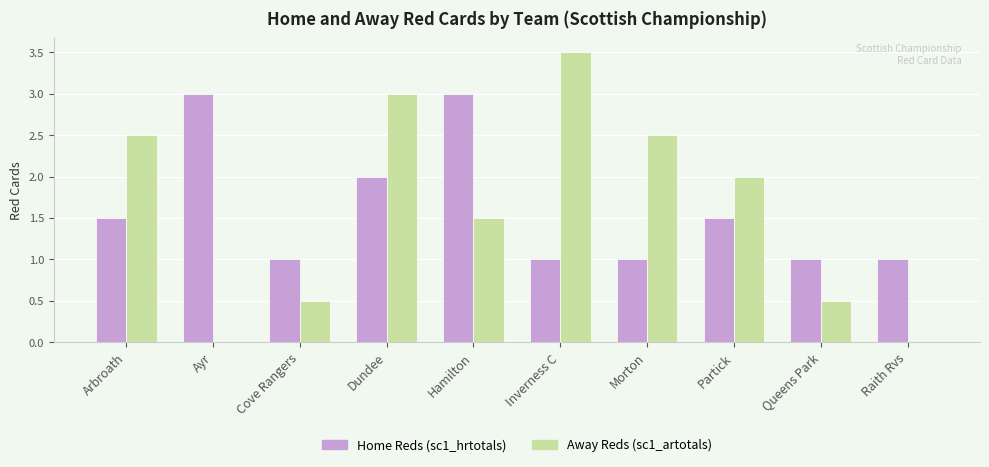

What are all the series names shown in the legend?

Home Reds (sc1_hrtotals), Away Reds (sc1_artotals)